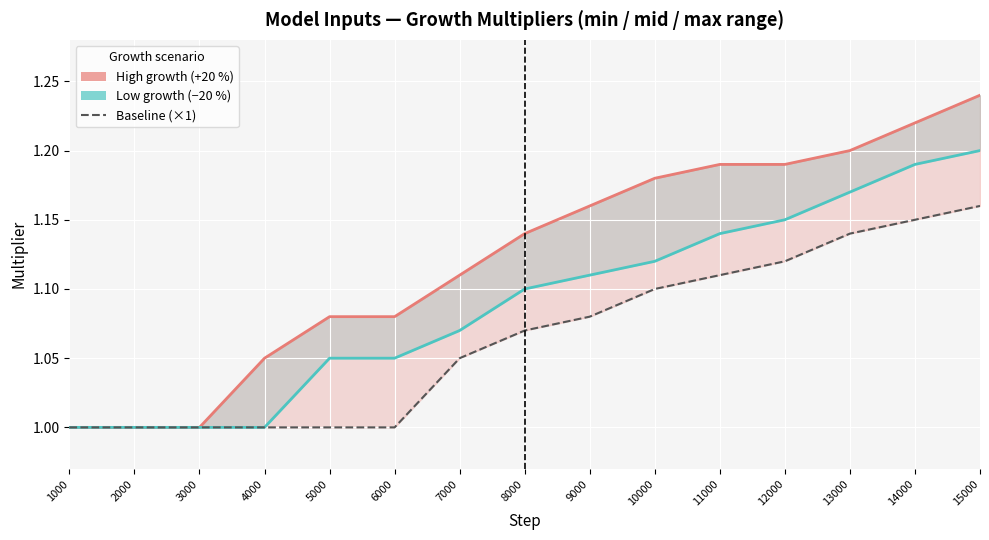

How many Low growth (−20 %) values are between 1 and 2?

15